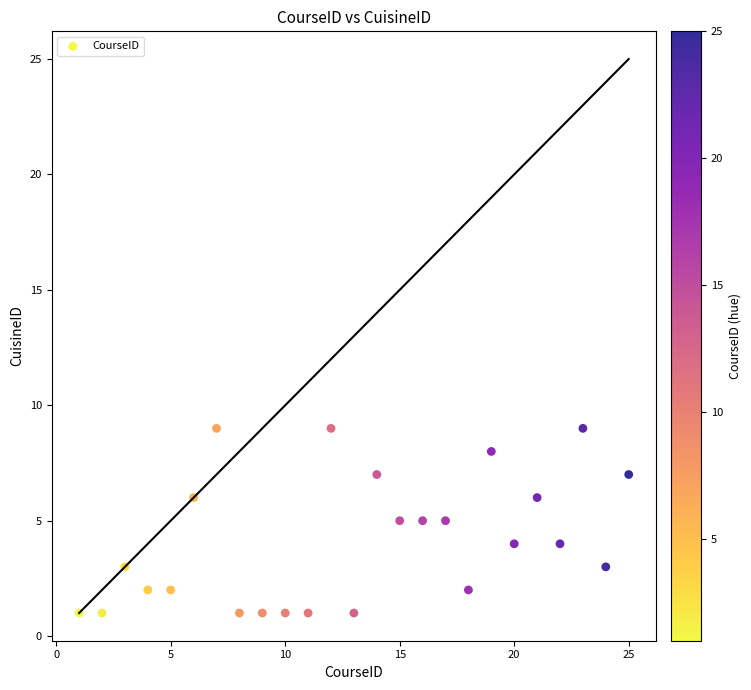

What is the range of X values (max minus min)?

24